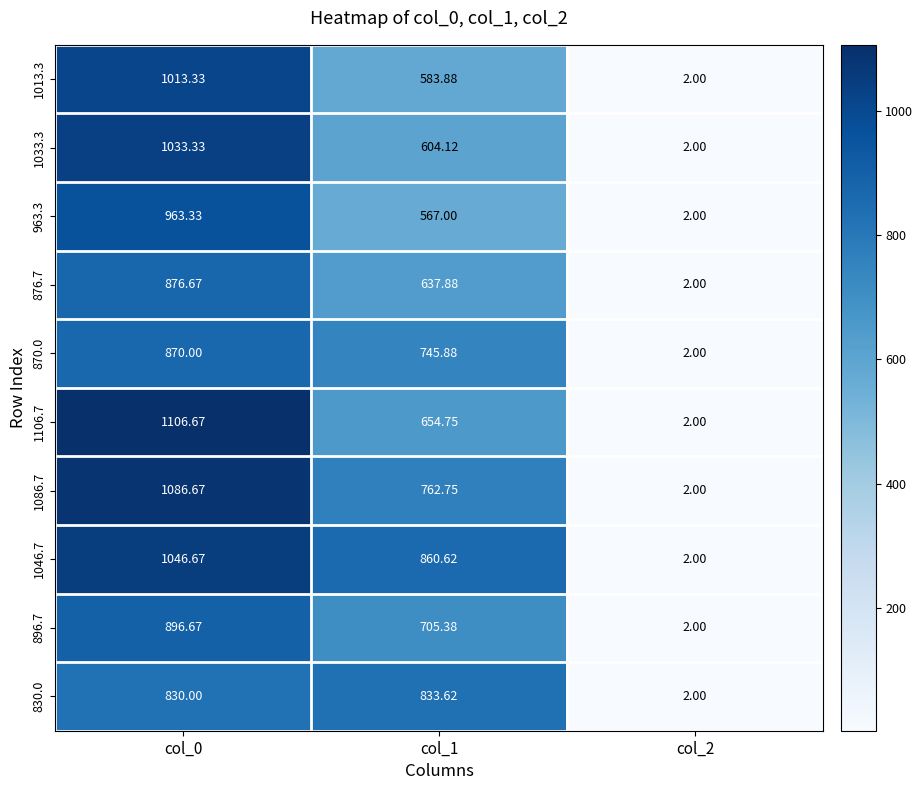

Is the value of 963.3 at col_2 greater than the value of 830.0 at col_1?

No